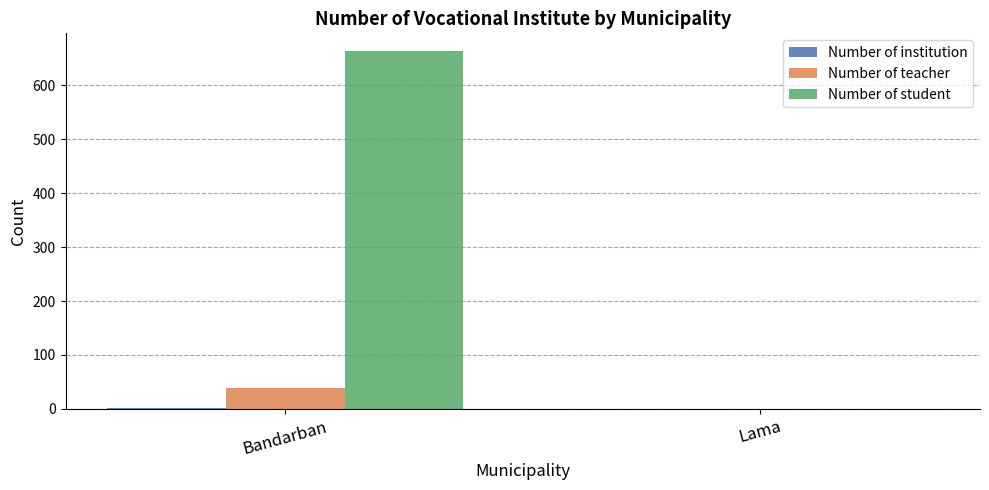

What is the sum of all Number of teacher values?

39